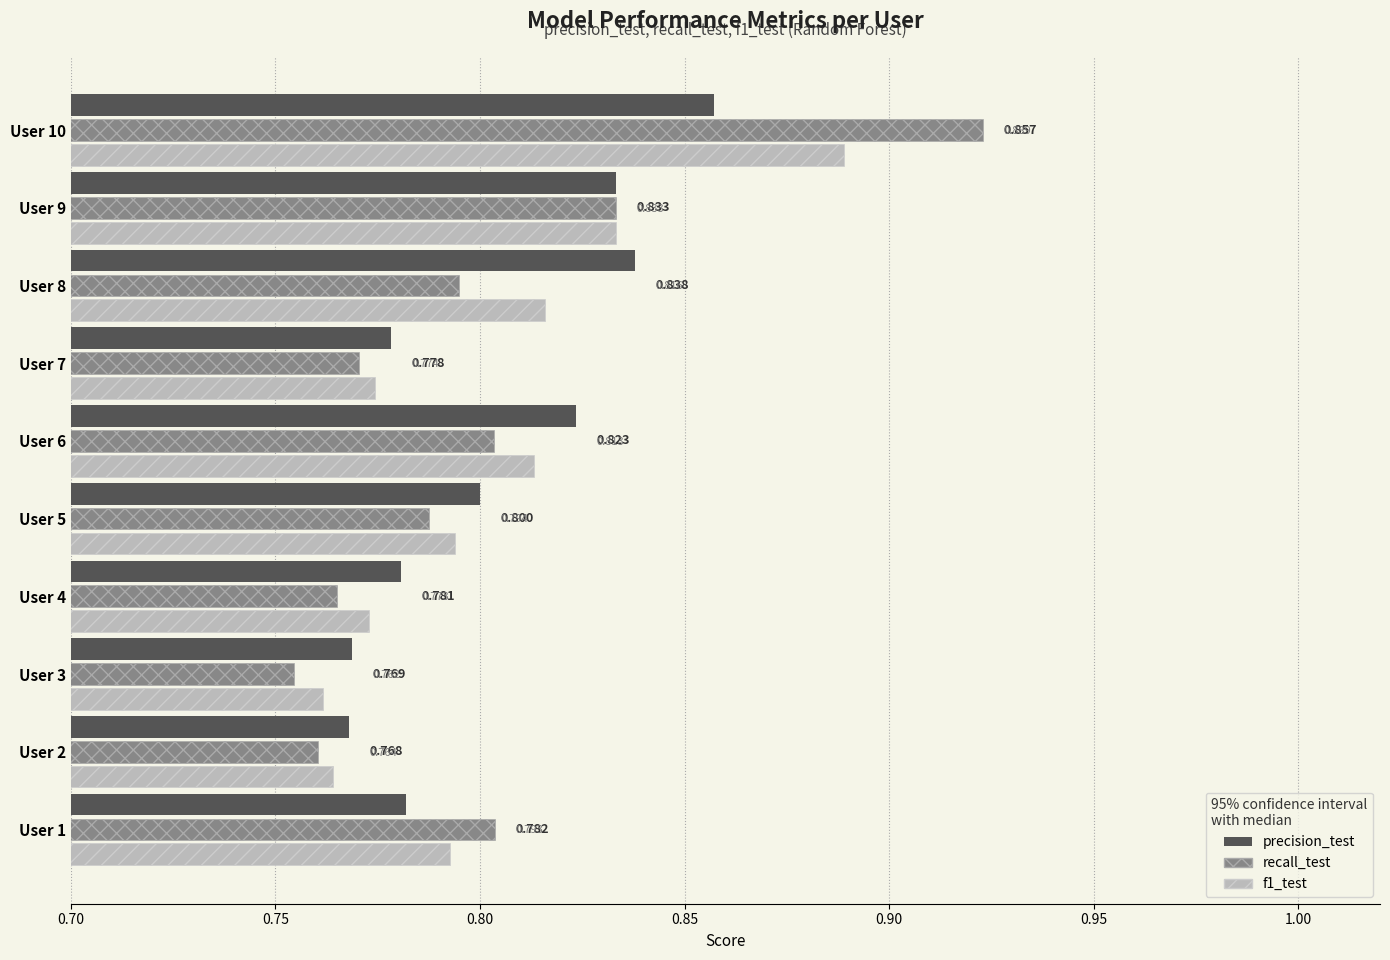

Which series has the largest range (max minus min)?

recall_test